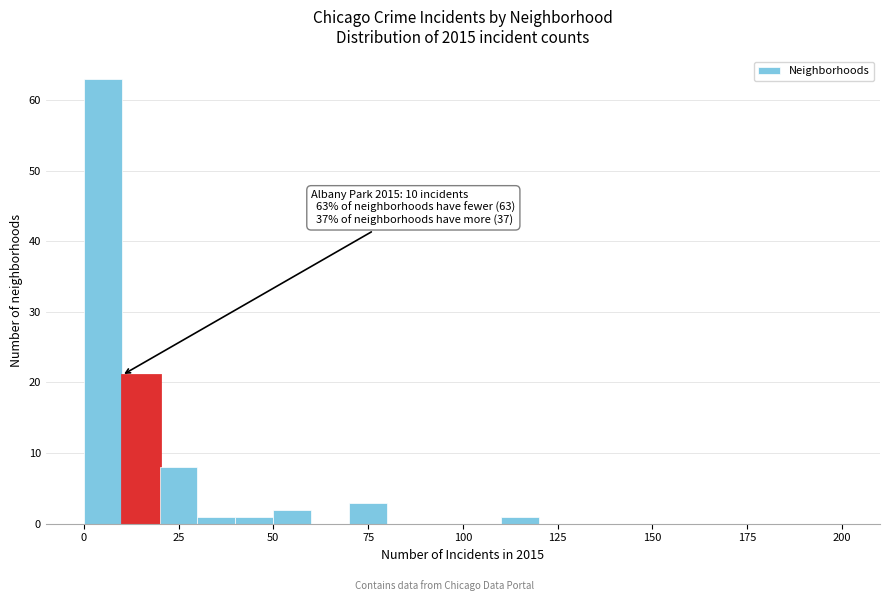

Read against the x-axis, roughly where is the centre of the tallest bar?

5